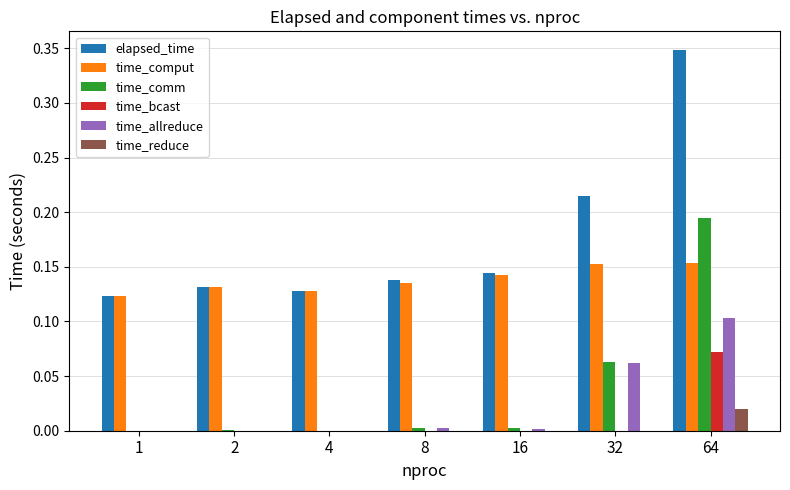

Which series has the largest total across all categories?

elapsed_time